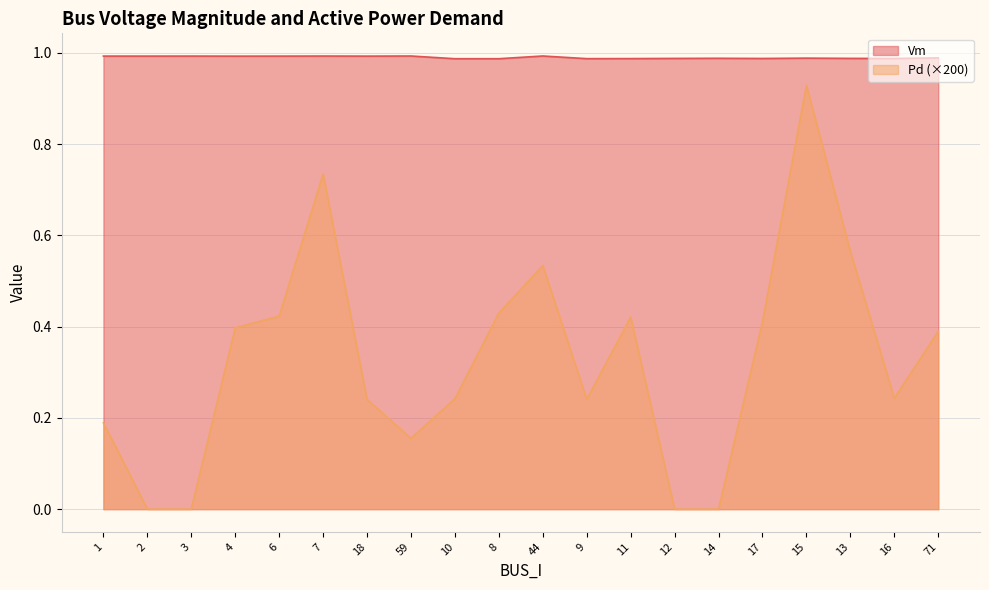

At which category is the sum across all series the highest?

15